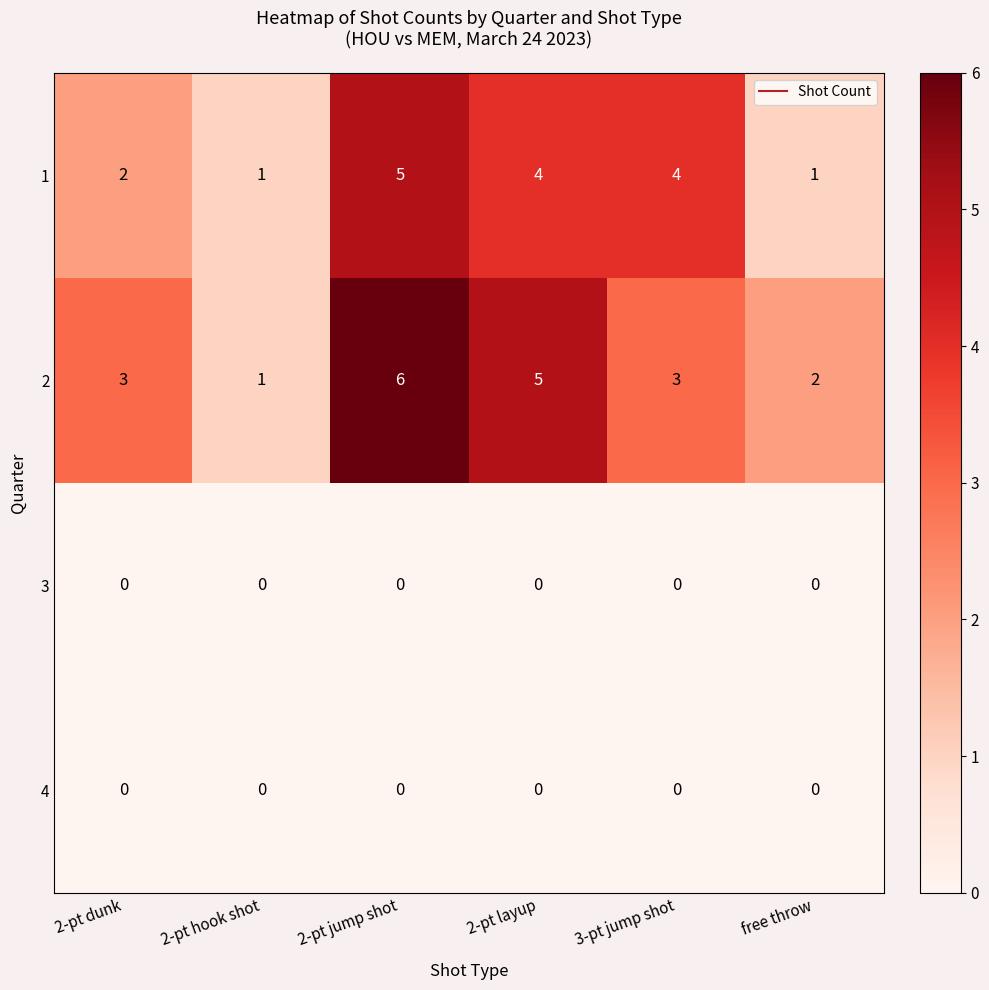

Is the value of 3 at 2-pt hook shot greater than the value of 2 at 2-pt layup?

No